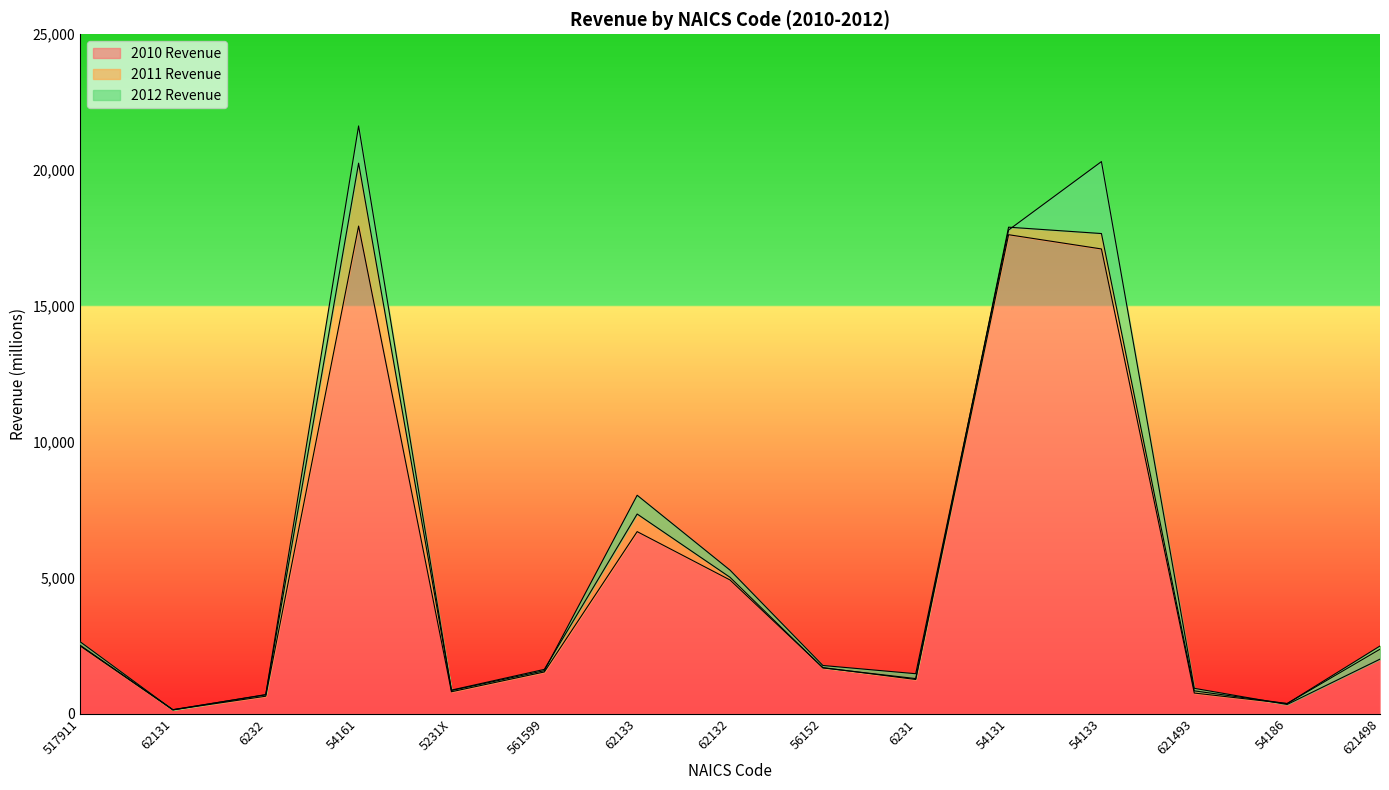

What is the highest value of the 2010 Revenue series?

17944